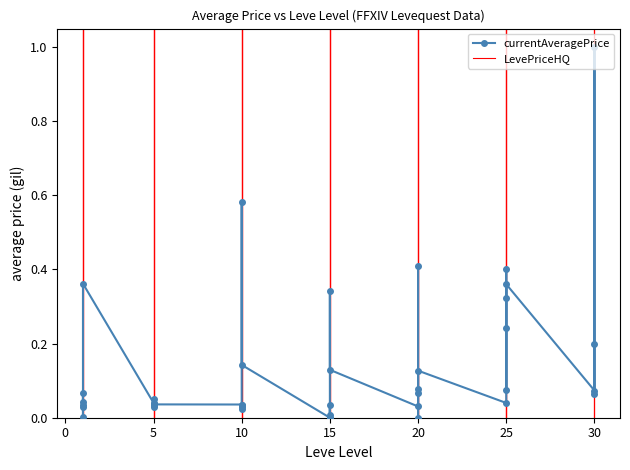

The chart shows a value of 0.0 at 10. True or false?

True